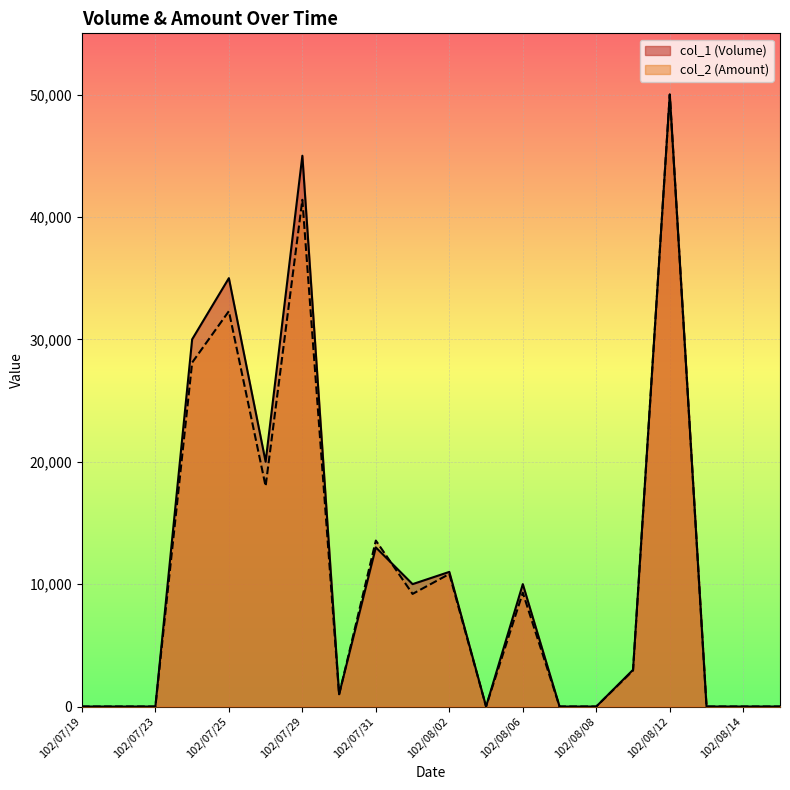

At how many categories does at least one series exceed 37653?

2